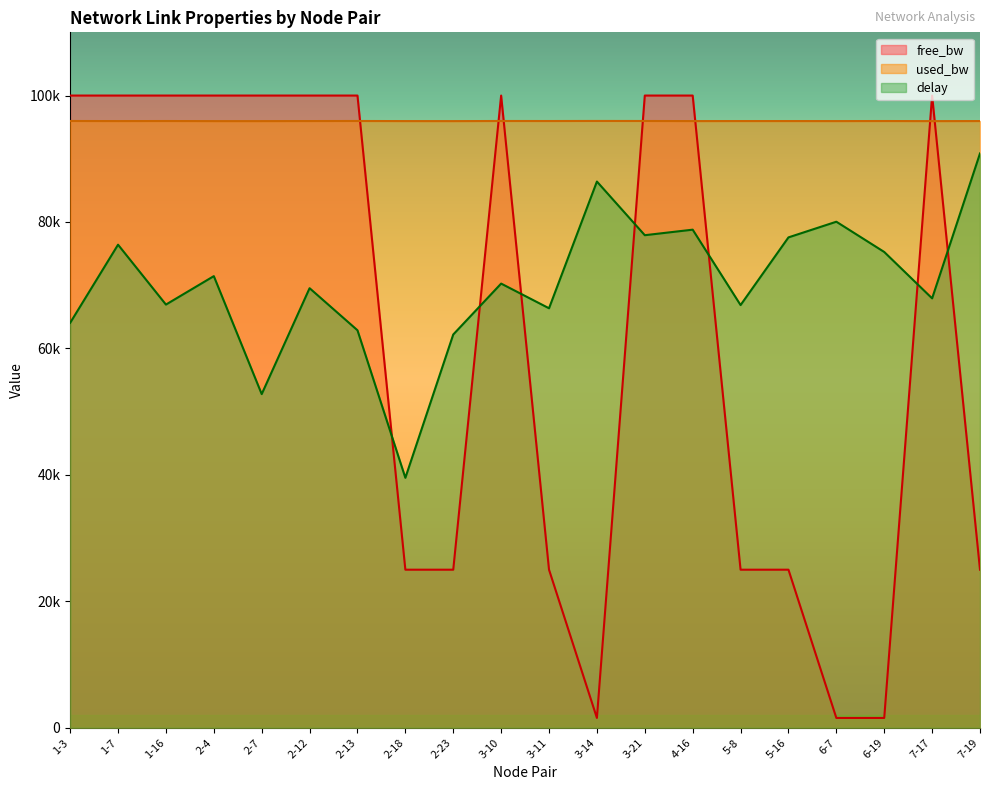

How many lines are shown in the chart?

3